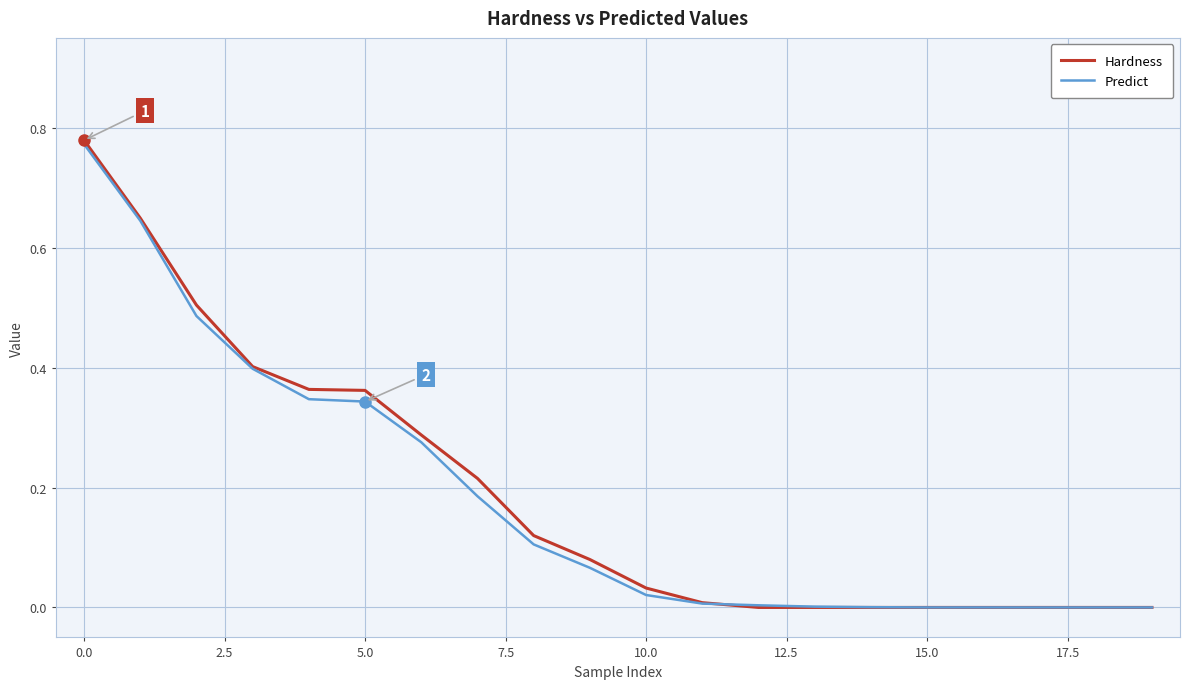

How many lines are shown in the chart?

2